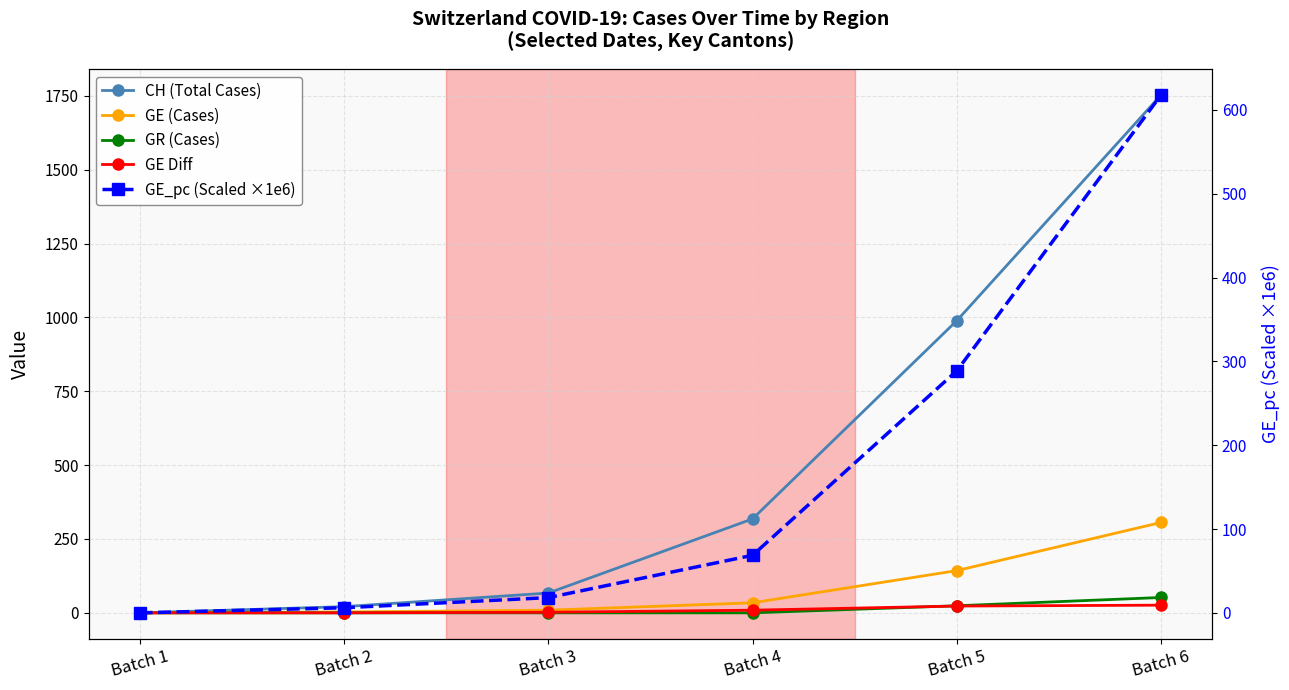

True or false: CH (Total Cases) and GE_pc (Scaled ×1e6) intersect in this chart.

False